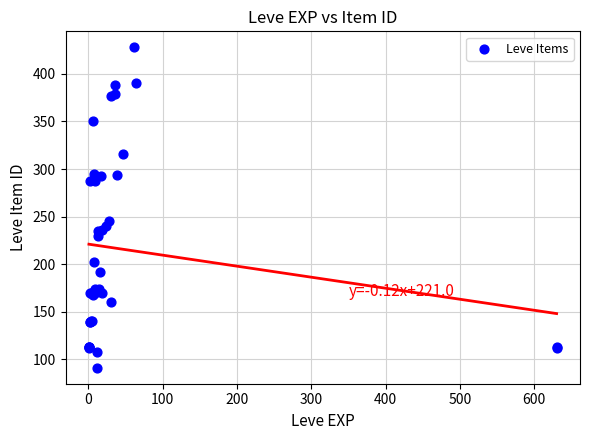

What Y value in the scatter plot is closest to 259?

245